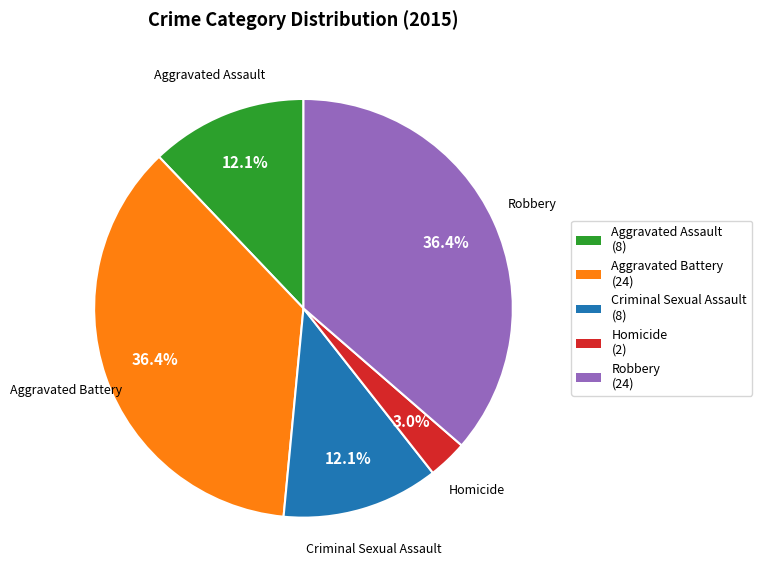

Count the number of slices in the pie.

5